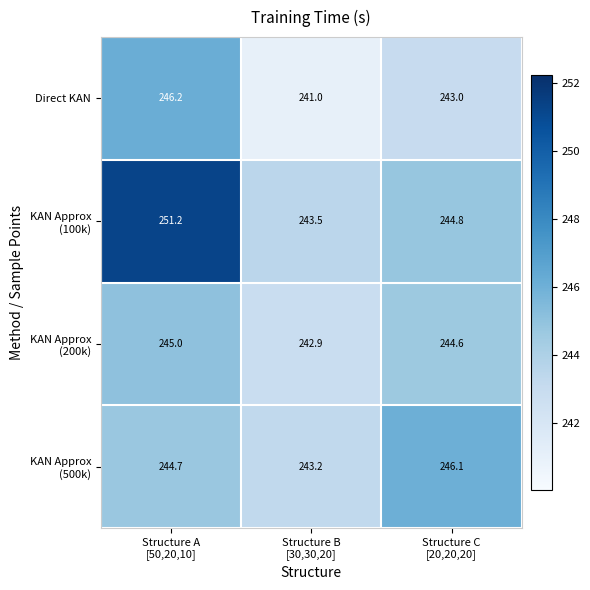

What is the spread (max minus min) of values at Structure A
[50,20,10]?

6.5